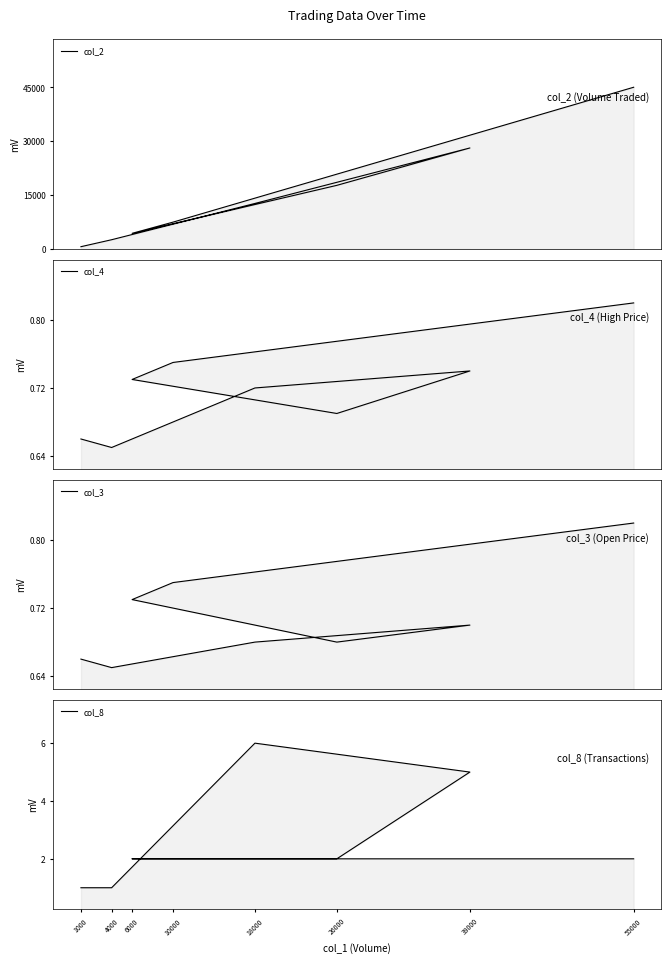

Where does the col_2 series first go above 12700?

39000